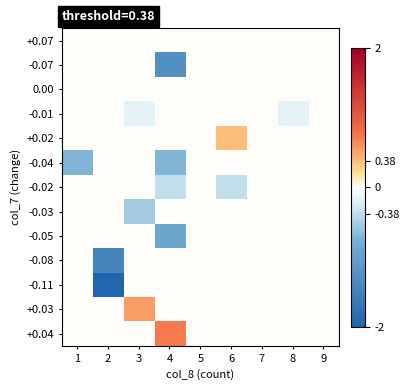

What is the difference between the highest and lowest values at 8?

0.2